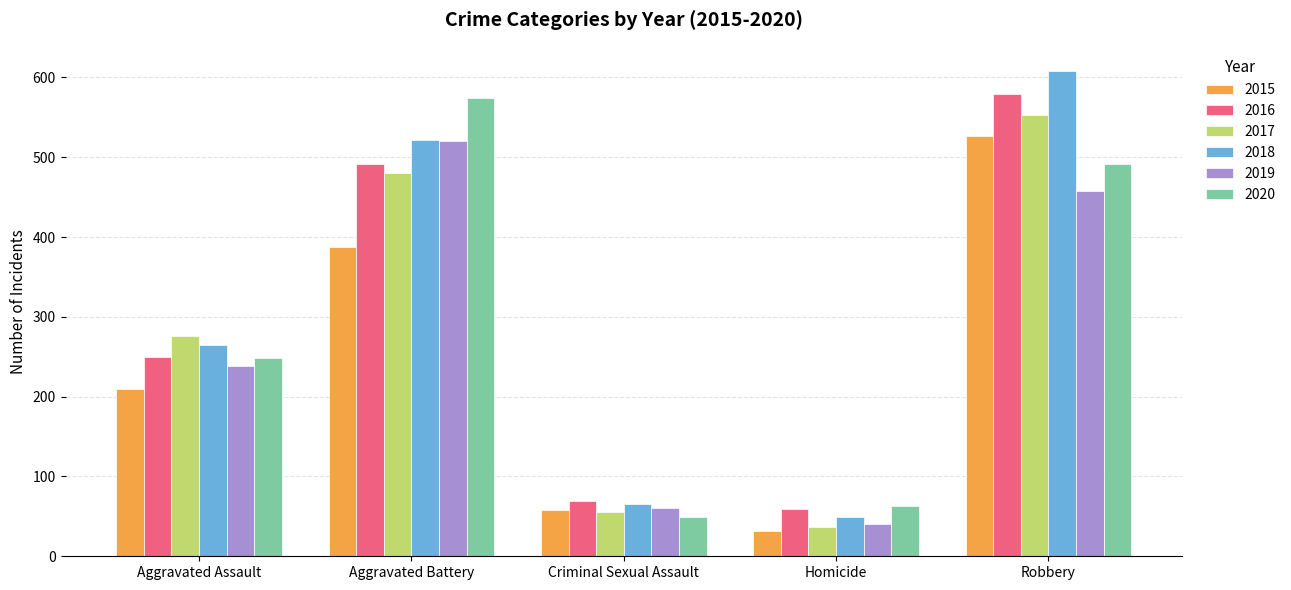

Between Aggravated Assault and Aggravated Battery, which series saw the biggest shift?

2020